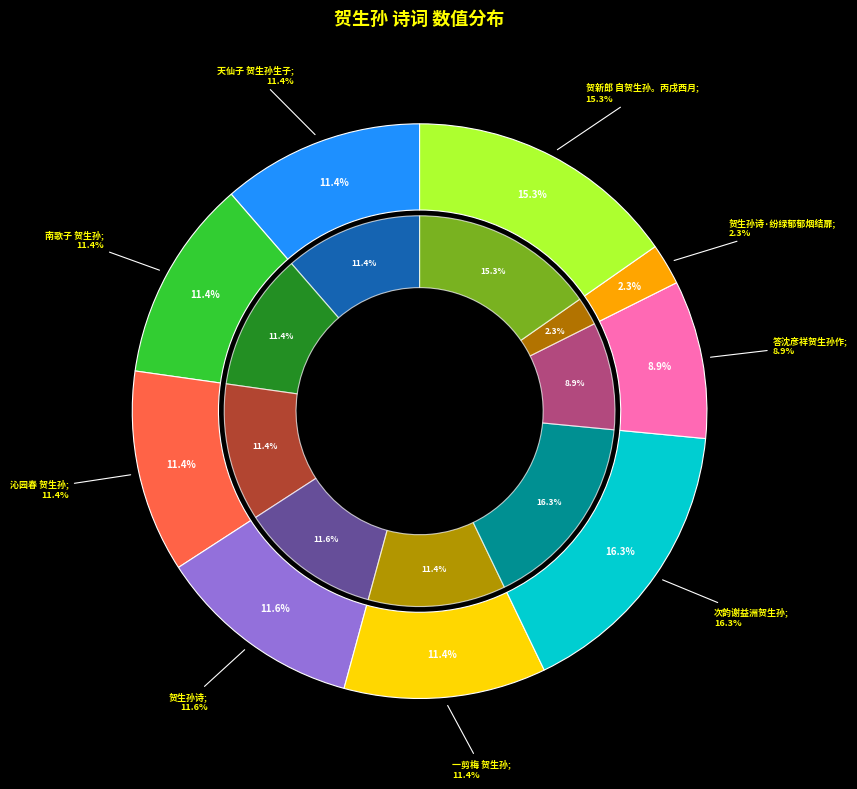

Rank the categories by value from lowest to highest.

贺生孙诗·纷绿郁郁烟结扉, 答沈彦祥贺生孙作, 一剪梅 贺生孙, 天仙子 贺生孙生子, 沁园春 贺生孙, 南歌子 贺生孙, 贺生孙诗, 贺新郎 自贺生孙。丙戌西月, 次韵谢益洲贺生孙